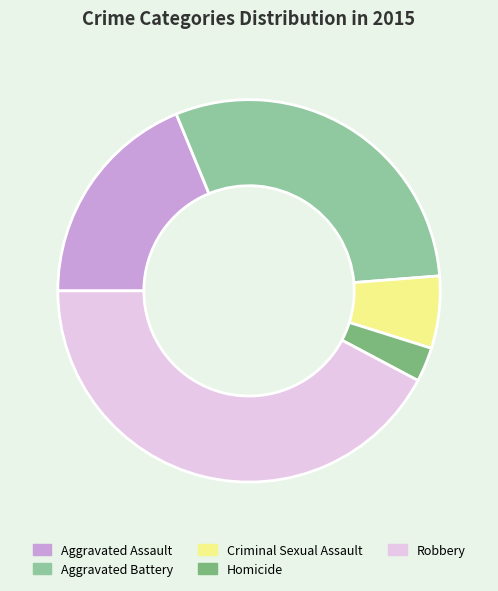

True or false: Aggravated Assault accounts for 32% of the total.

False